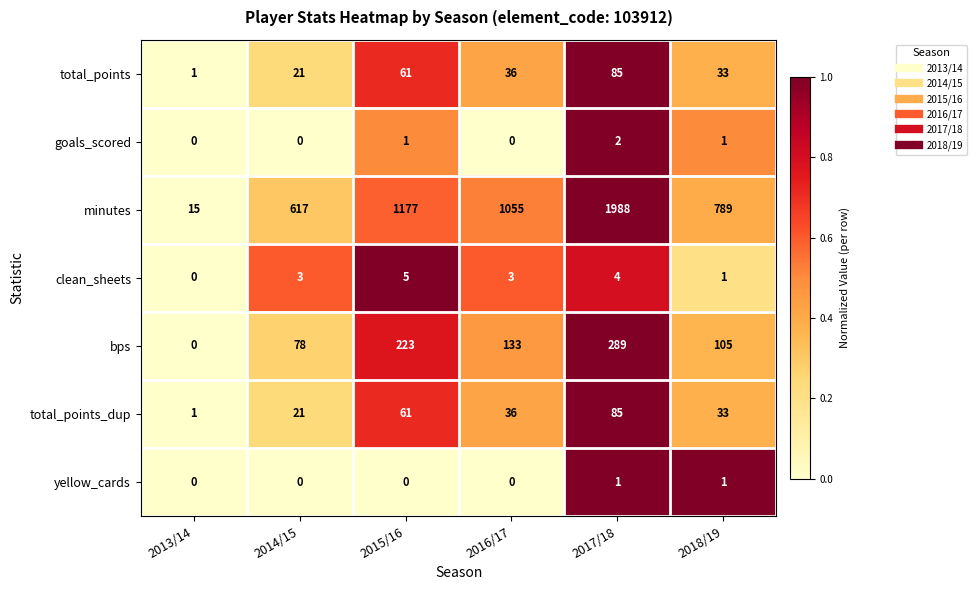

Where is minutes nearest to the value 1001?

2016/17